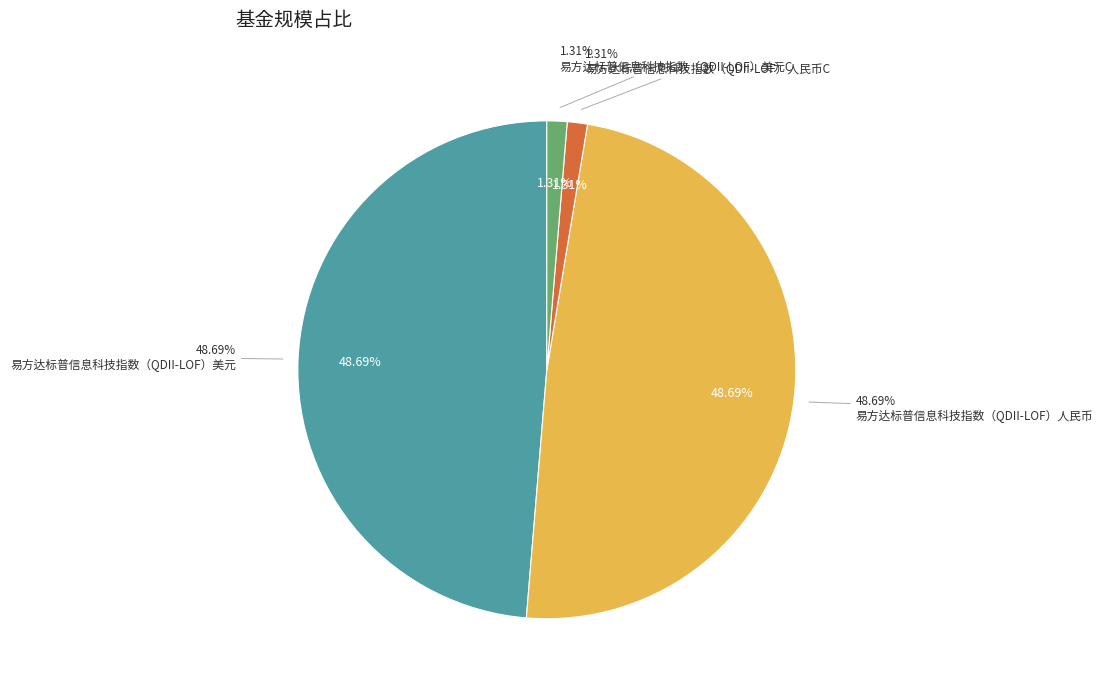

To the nearest percent, what is the difference between the largest and smallest slice percentages?

47%